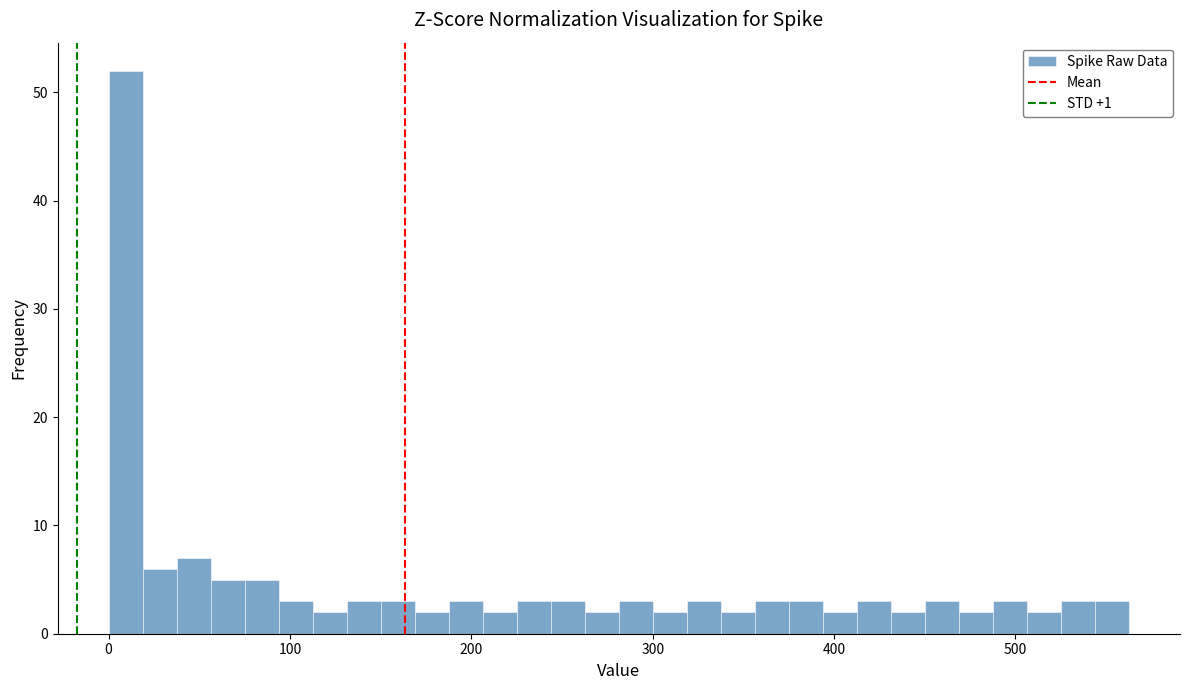

Around what value on the x-axis is the tallest bar? Give the approximate position of its centre, as read against the axis.

10